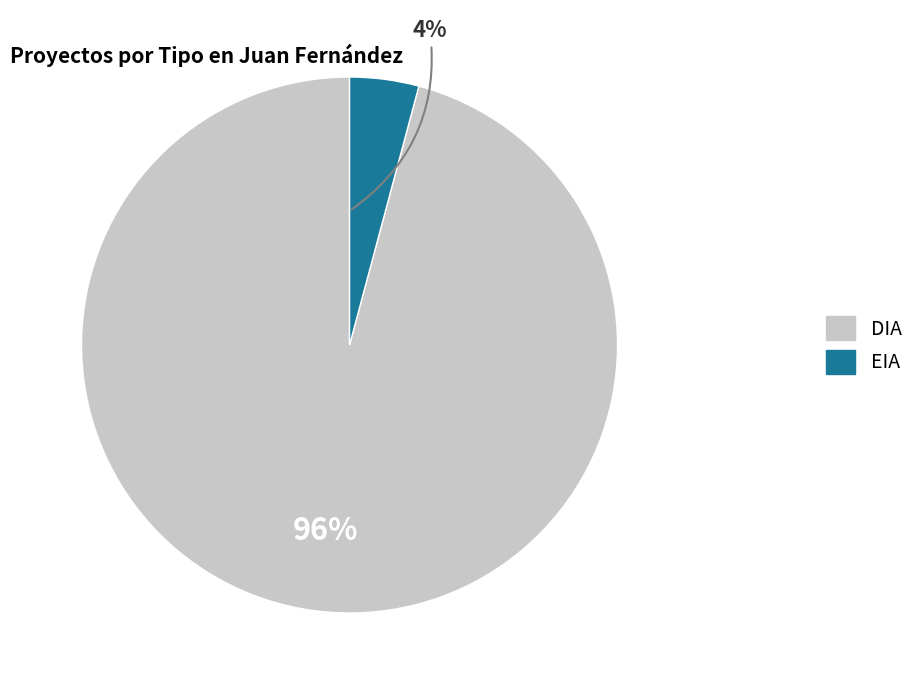

To the nearest percent, what is the difference between the largest and smallest slice percentages?

92%